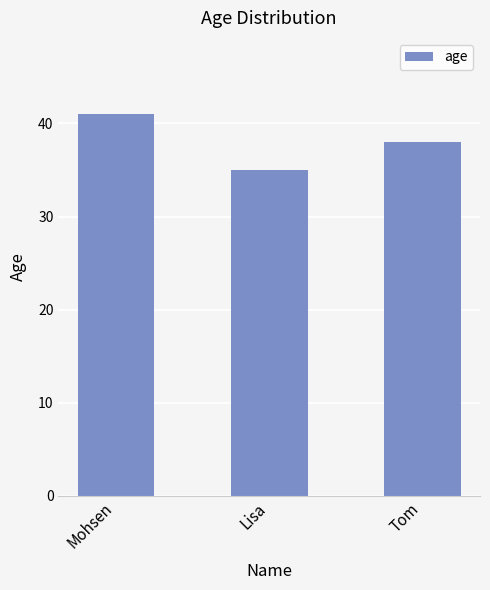

How many bars are there in total?

3